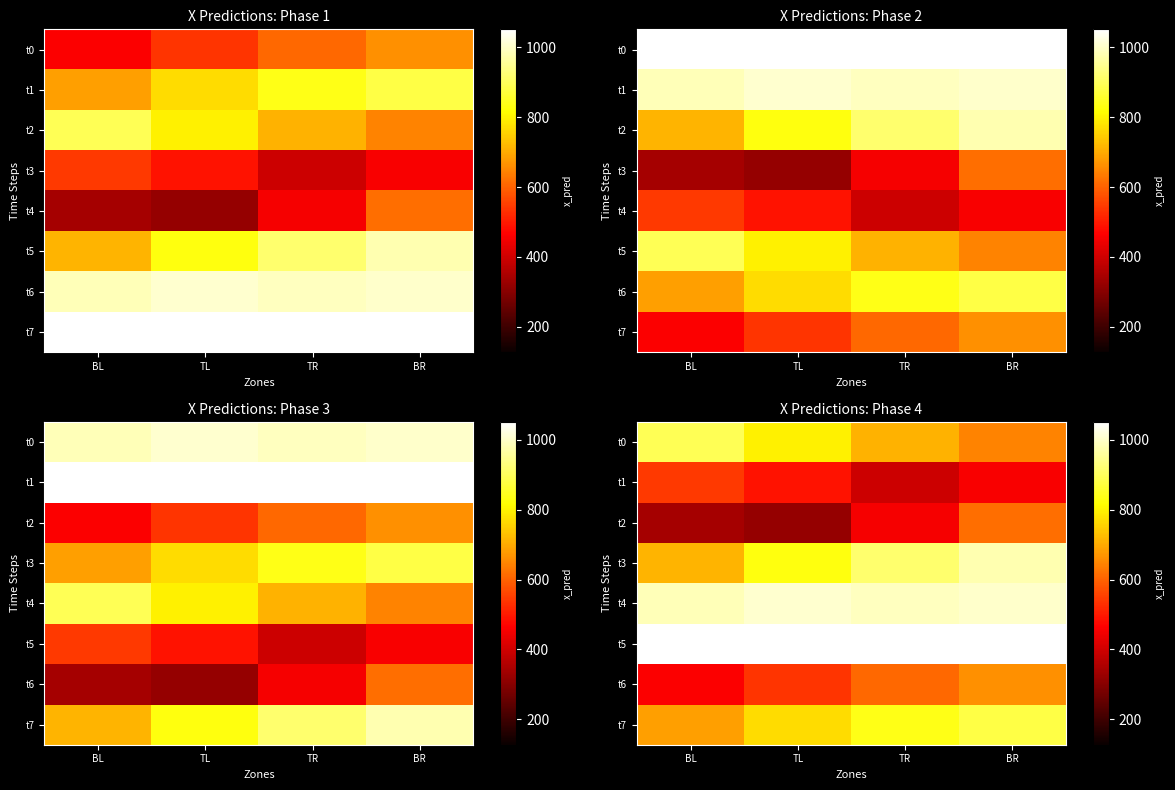

At BR, list the series in order from largest to smallest.

t5, t4, t3, t7, t6, t0, t2, t1